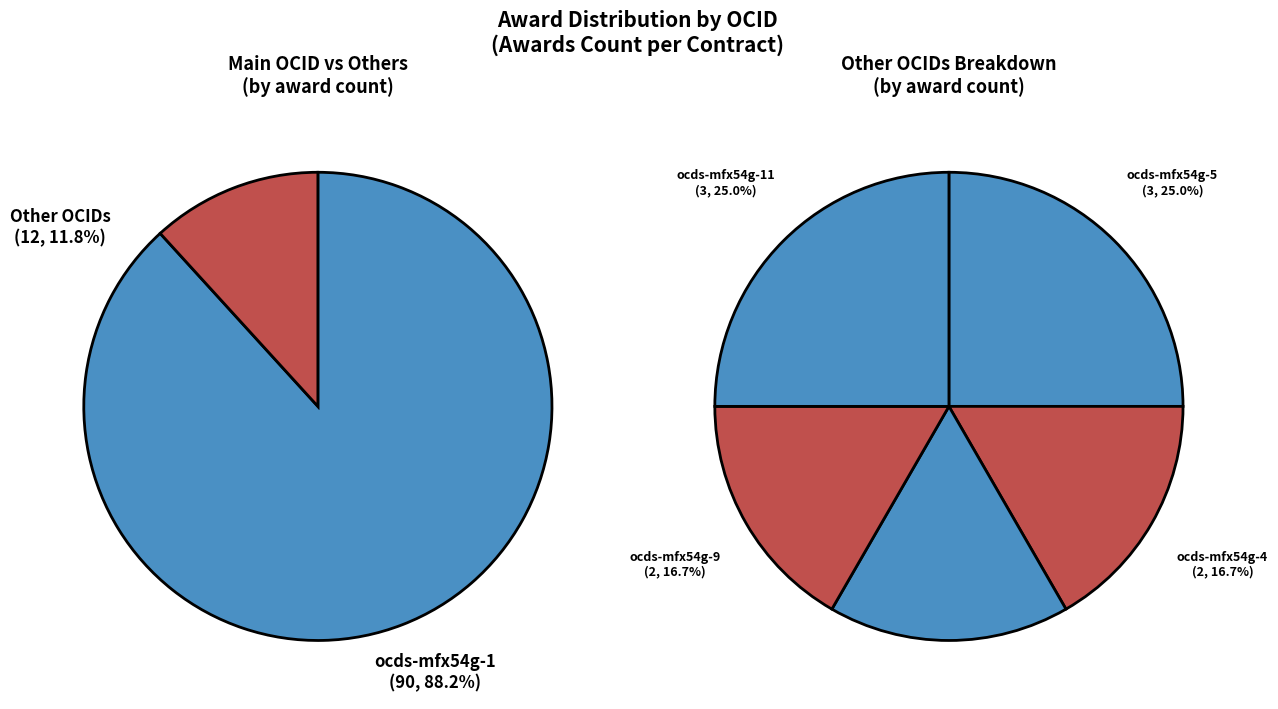

Which slice represents more than half of the pie?

ocds-mfx54g-1